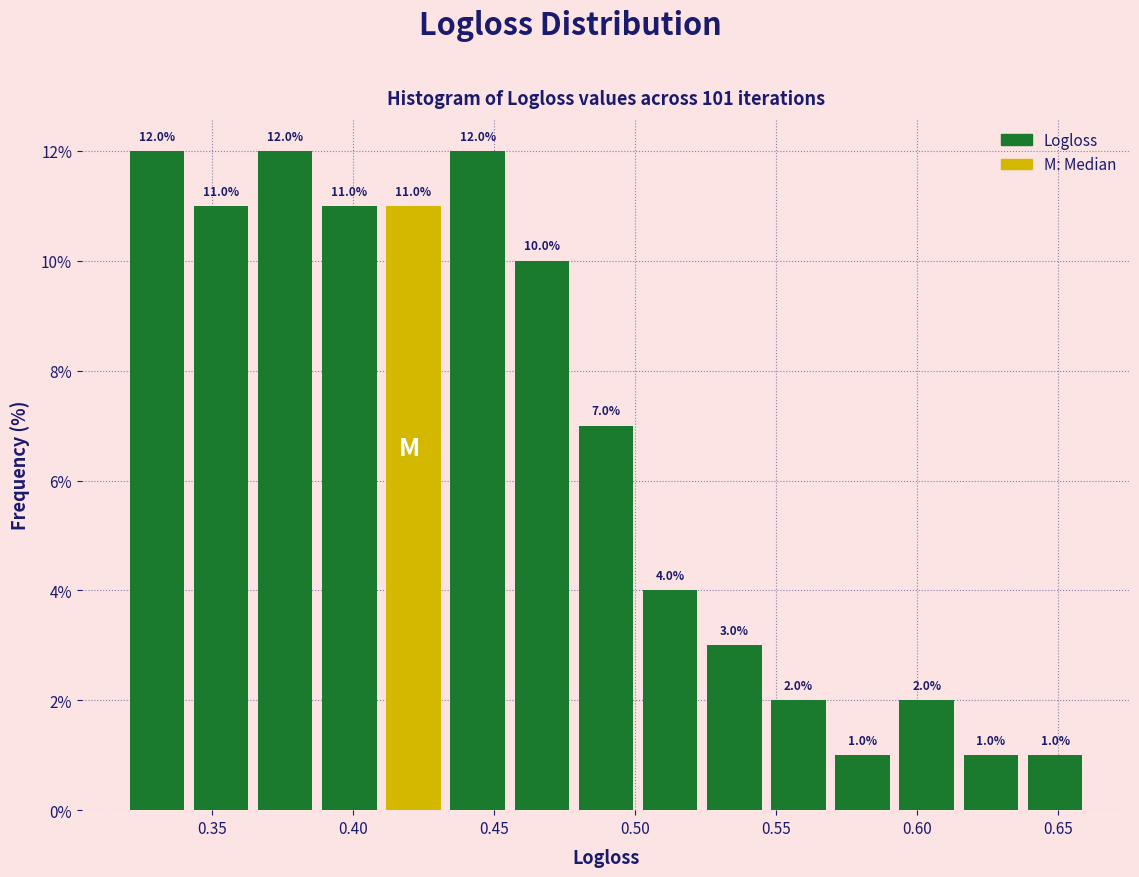

Reading left to right, transcribe this chart: for each bar, give the range it covers on the x-axis and its height. The bar edges are not printed on the chart, so give them approximately, as read against the axis.

0.320 to 0.340: 12.0
0.340 to 0.365: 11.0
0.365 to 0.385: 12.0
0.385 to 0.410: 11.0
0.410 to 0.435: 11.0
0.435 to 0.455: 12.0
0.455 to 0.480: 10.0
0.480 to 0.500: 7.0
0.500 to 0.525: 4.0
0.525 to 0.545: 3.0
0.545 to 0.570: 2.0
0.570 to 0.590: 1.0
0.590 to 0.615: 2.0
0.615 to 0.640: 1.0
0.640 to 0.660: 1.0